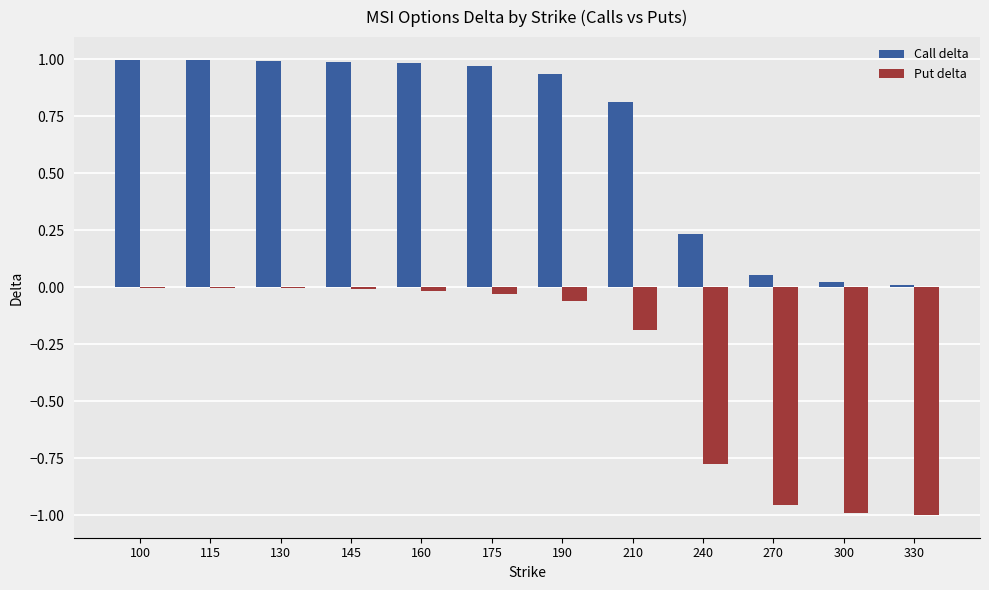

What are all the series names shown in the legend?

Call delta, Put delta